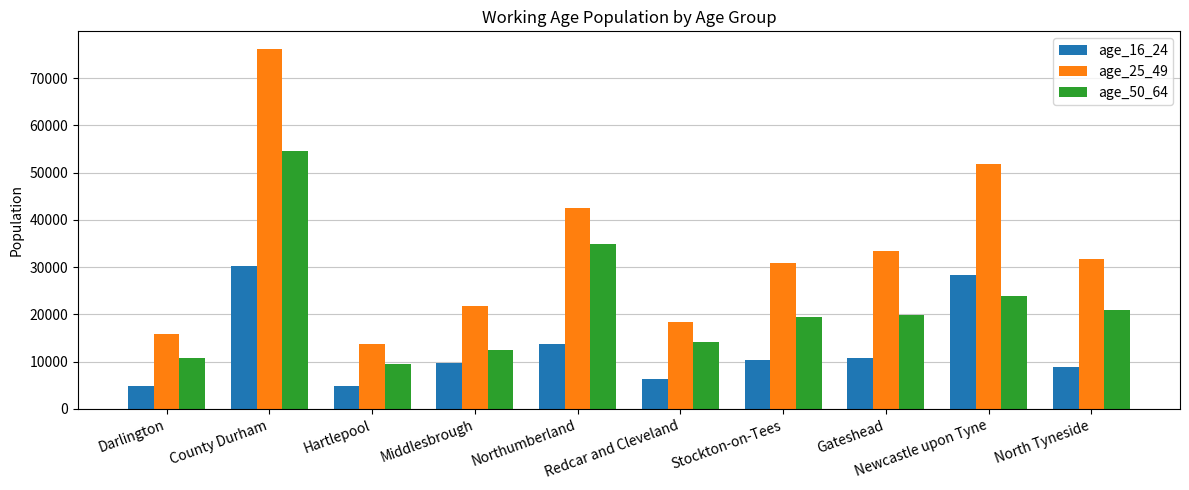

How many categories are shown in the chart?

10